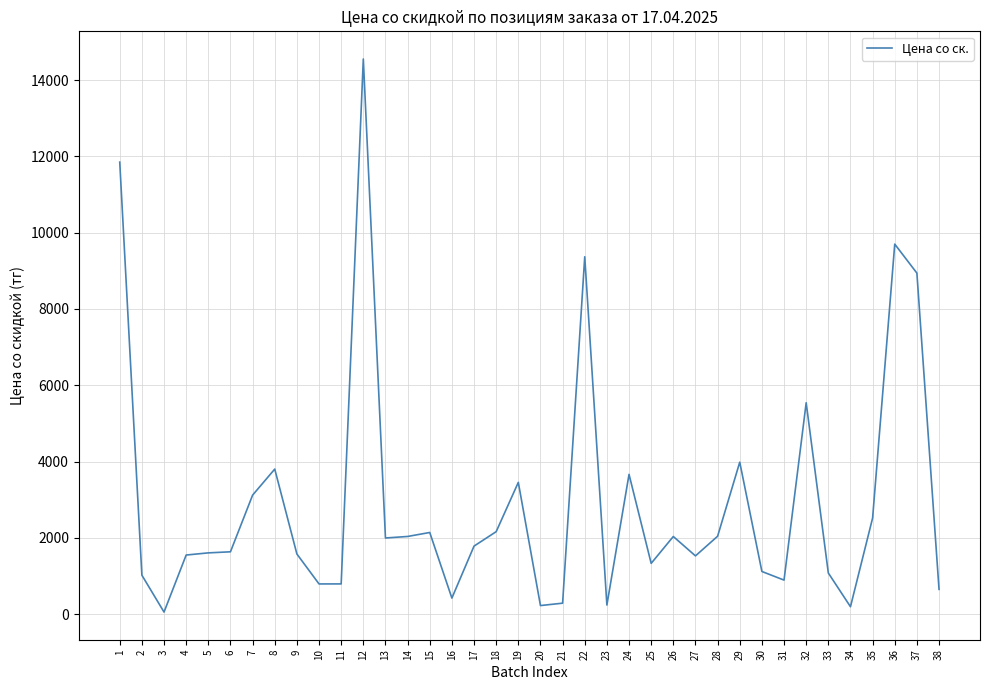

Is it true that the value at 19 is 3456.4?

True